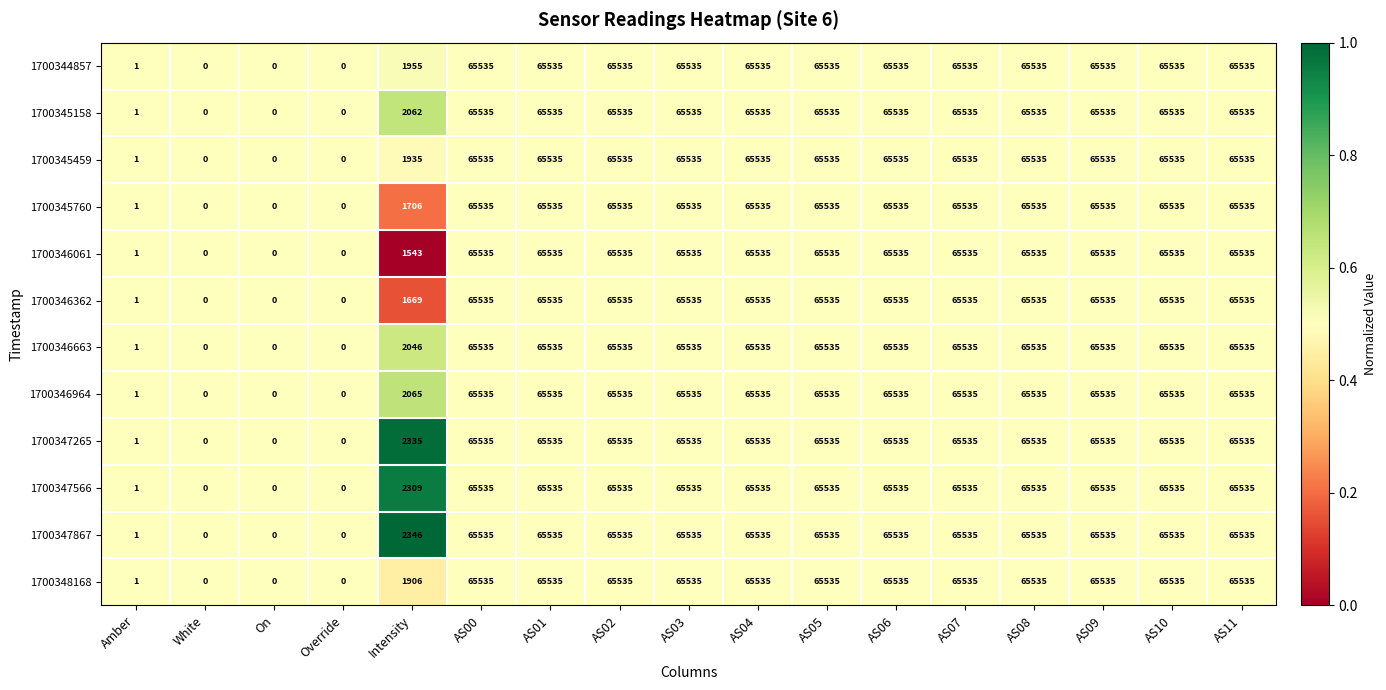

Is it true that 1700346061 equals 103561 at AS01?

False